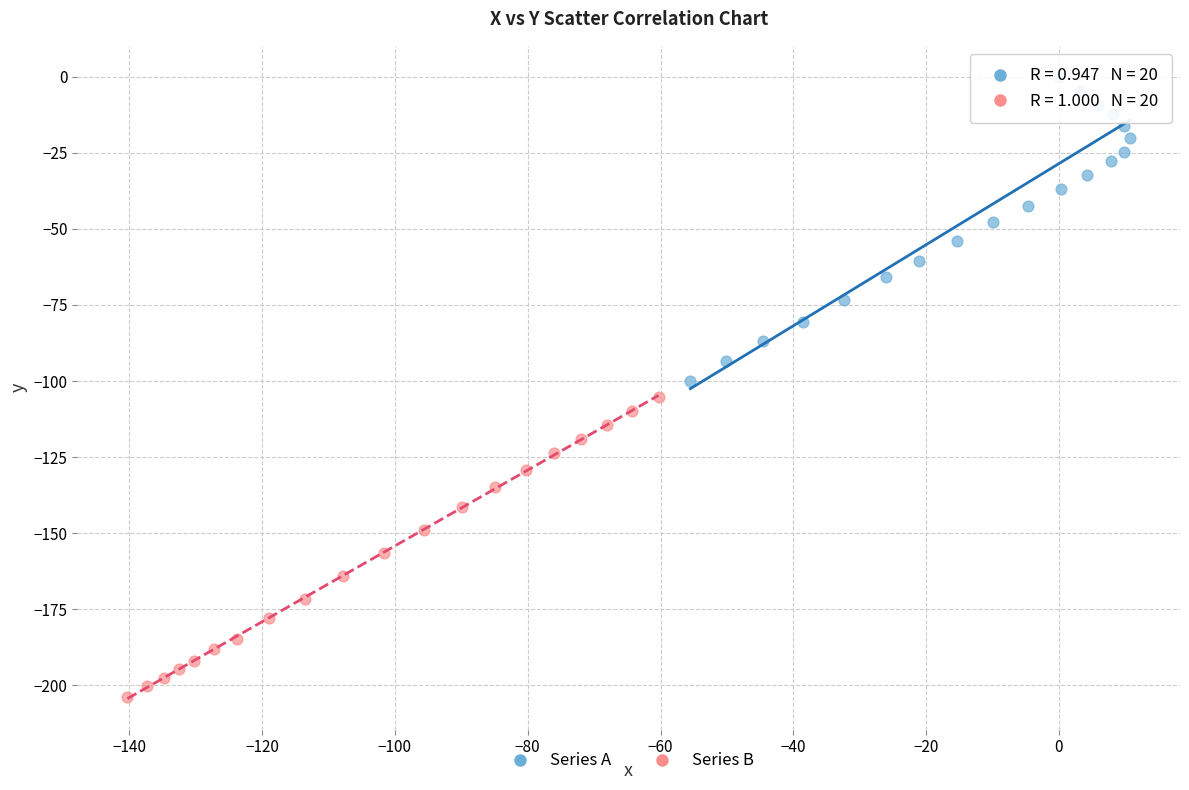

Which series reaches the maximum Y coordinate?

Series A